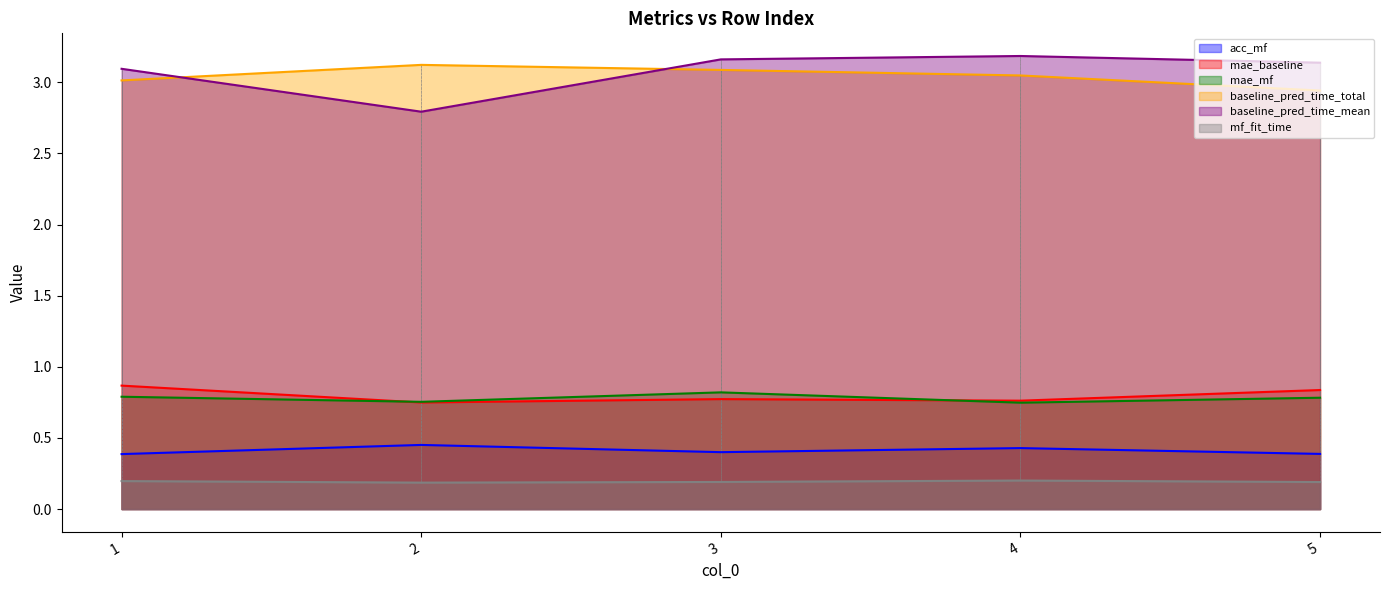

Which series has the largest total across all categories?

baseline_pred_time_mean